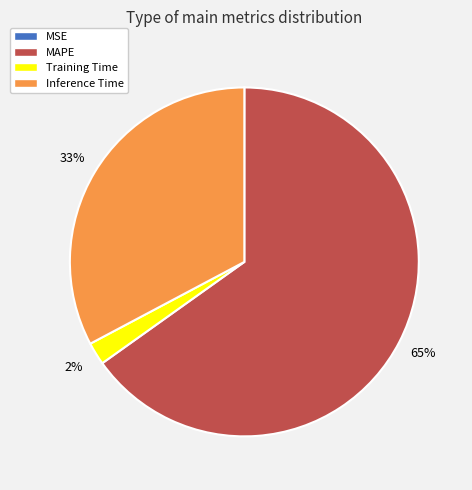

To the nearest percent, what is the average slice percentage?

25%